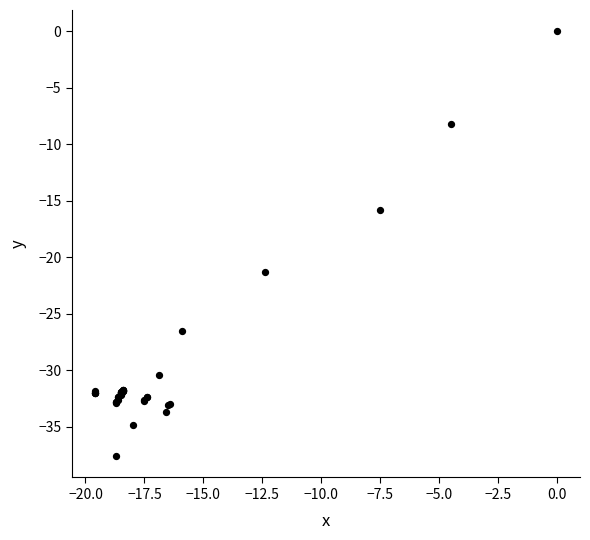

What Y value in the scatter plot is closest to -18?

-15.8